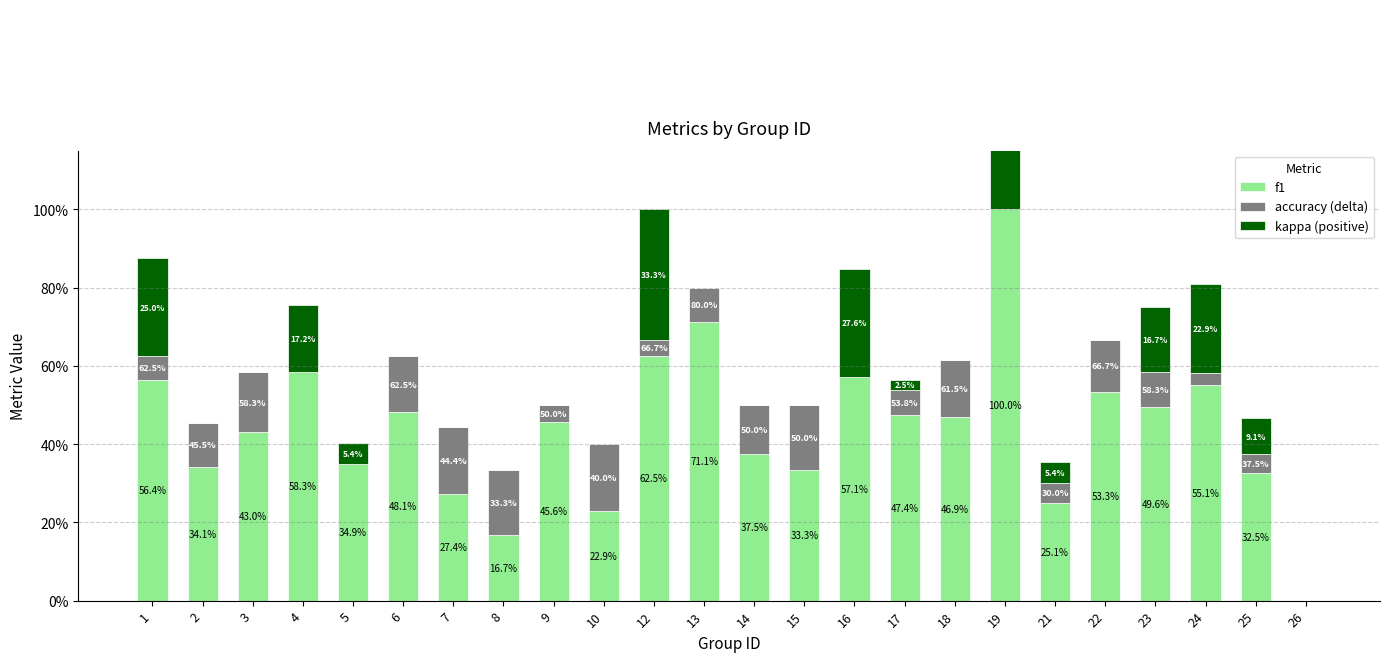

The accuracy (delta) series shows 0.0 at 17. True or false?

False